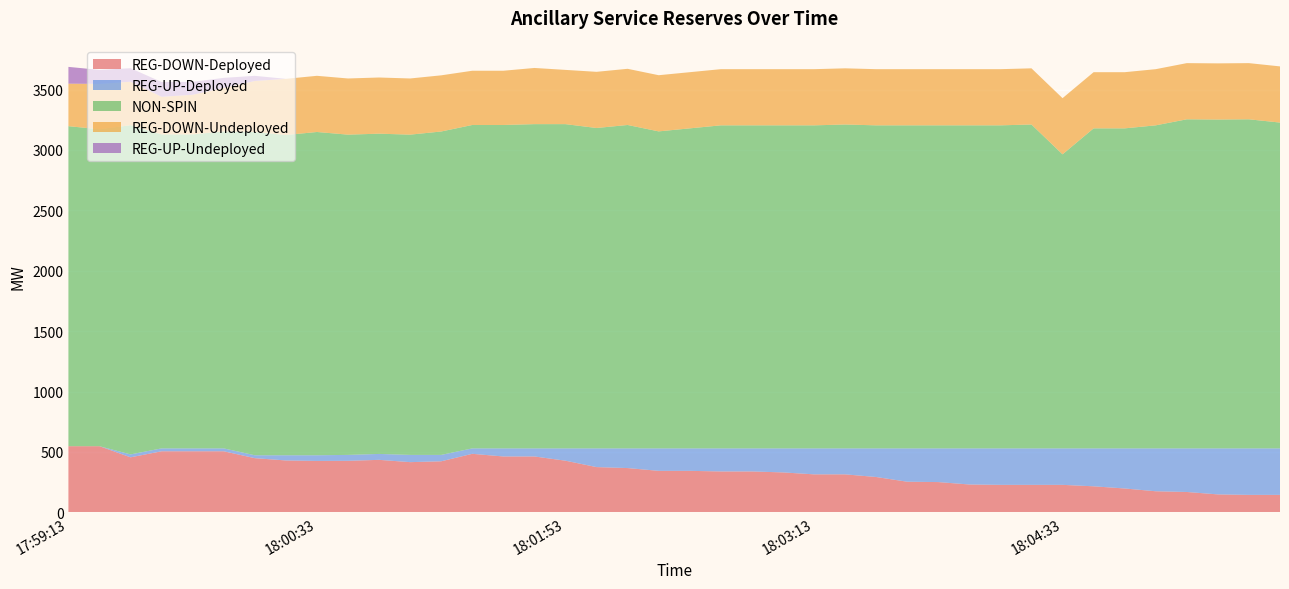

Reading right to left, list all the values displayed in this chart.

REG-DOWN-Deployed: 145	145	149	169	175	198	216	228	228	228	231	251	254	293	315	315	331	339	339	344	344	367	375	428	463	463	485	423	416	435	427	426	430	449	506	506	506	456	548	548
REG-UP-Deployed: 385	385	381	361	355	332	314	302	302	302	299	279	276	237	215	215	199	191	191	186	186	163	155	102	67	67	45	53	60	49	49	47	43	24	24	24	24	24	0	0
NON-SPIN: 2697	2724	2722	2724	2674	2649	2649	2434	2681	2674	2674	2674	2674	2674	2681	2674	2674	2674	2674	2649	2624	2677	2652	2684	2684	2677	2677	2677	2651	2651	2651	2676	2651	2676	2624	2599	2599	2725	2624	2649
REG-DOWN-Undeployed: 465	465	465	465	465	465	465	465	465	465	465	465	465	465	465	465	465	465	465	465	465	465	465	449	465	449	449	465	465	465	465	465	465	422	360	328	311	360	375	352
REG-UP-Undeployed: 0	0	0	0	0	0	0	0	0	0	0	0	0	0	0	0	0	0	0	0	0	0	0	0	0	0	0	0	0	0	0	0	0	43	83	107	123	112	116	139